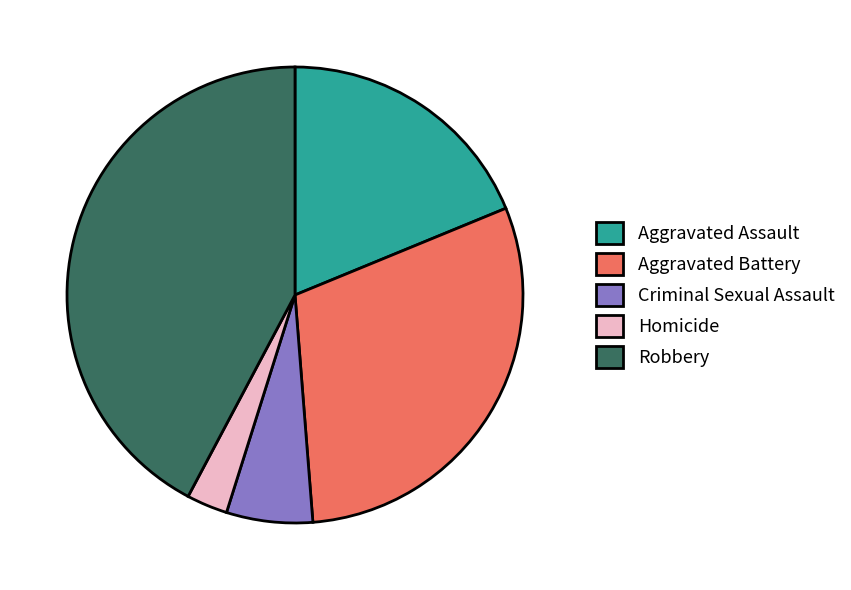

Which category has the smallest portion of the pie?

Homicide